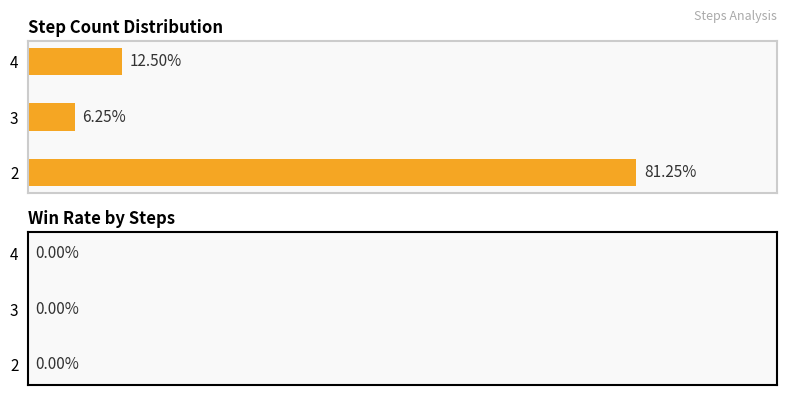

Rank the categories by value from highest to lowest.

2, 4, 3